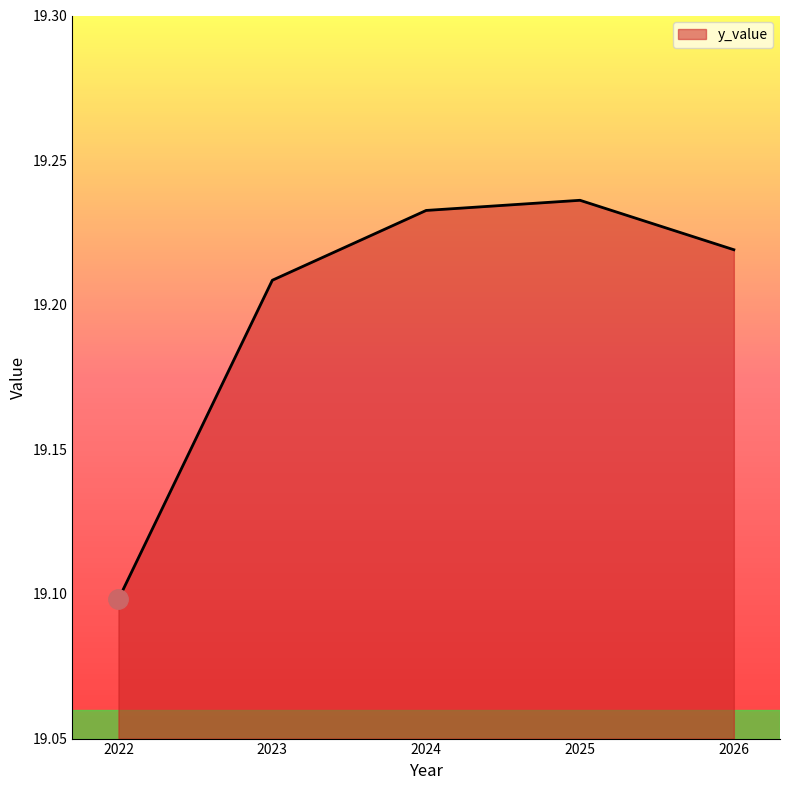

True or false: there are more than 0 points higher than both neighbors.

True